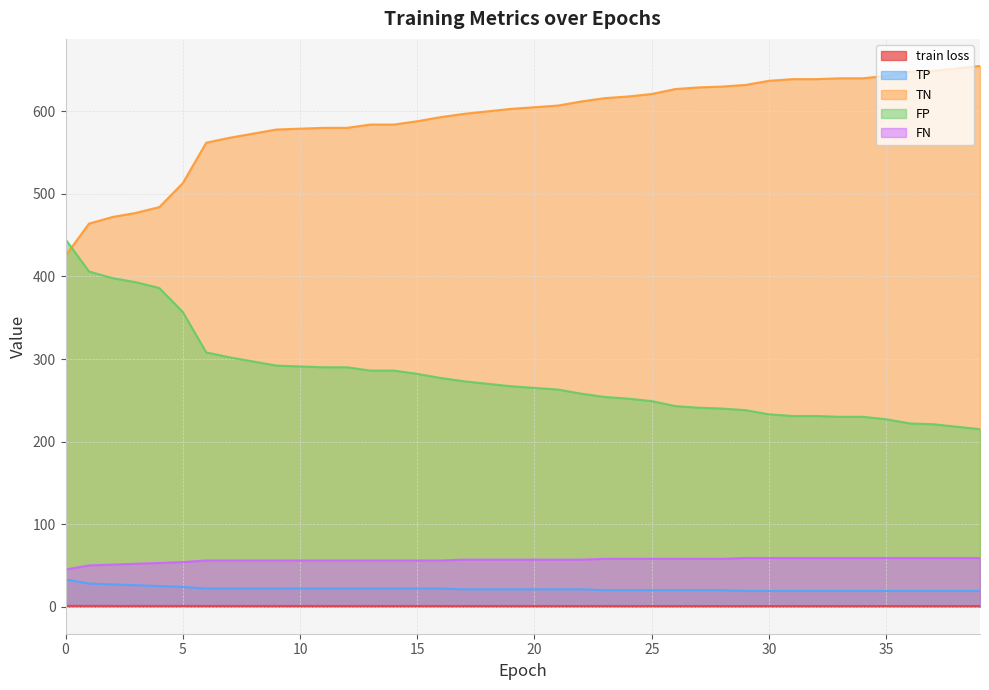

At which label is train loss closest to 0?

39